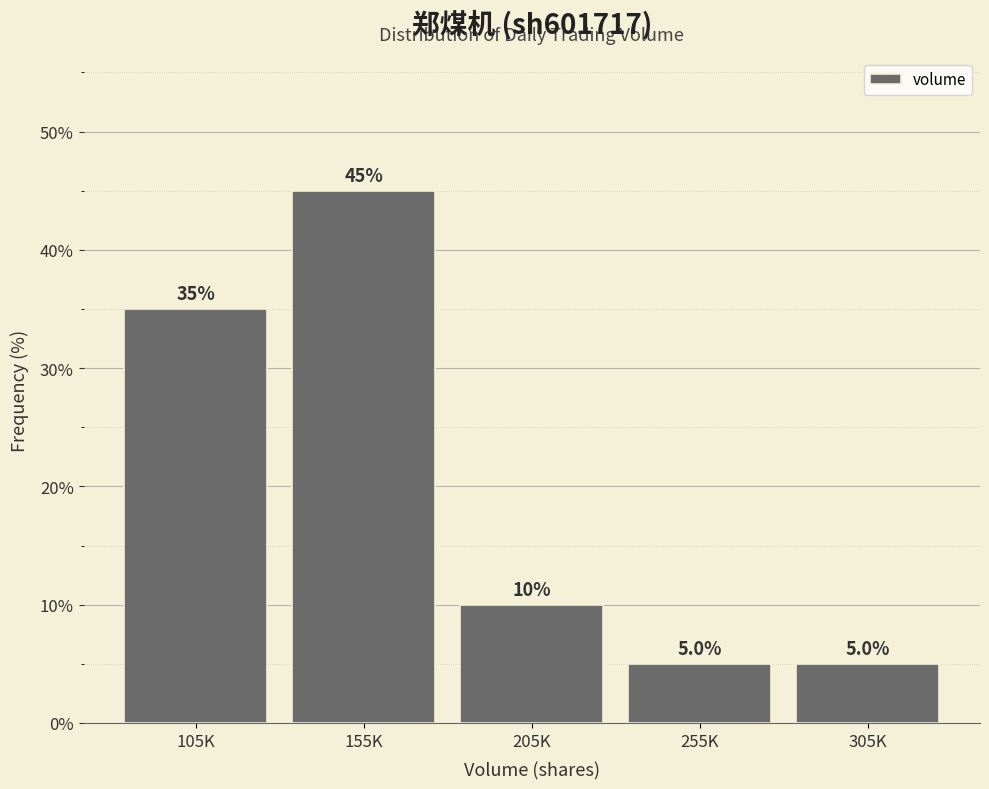

Reading left to right, transcribe all the data shown in this chart.

105K=35	155K=45	205K=10	255K=5	305K=5